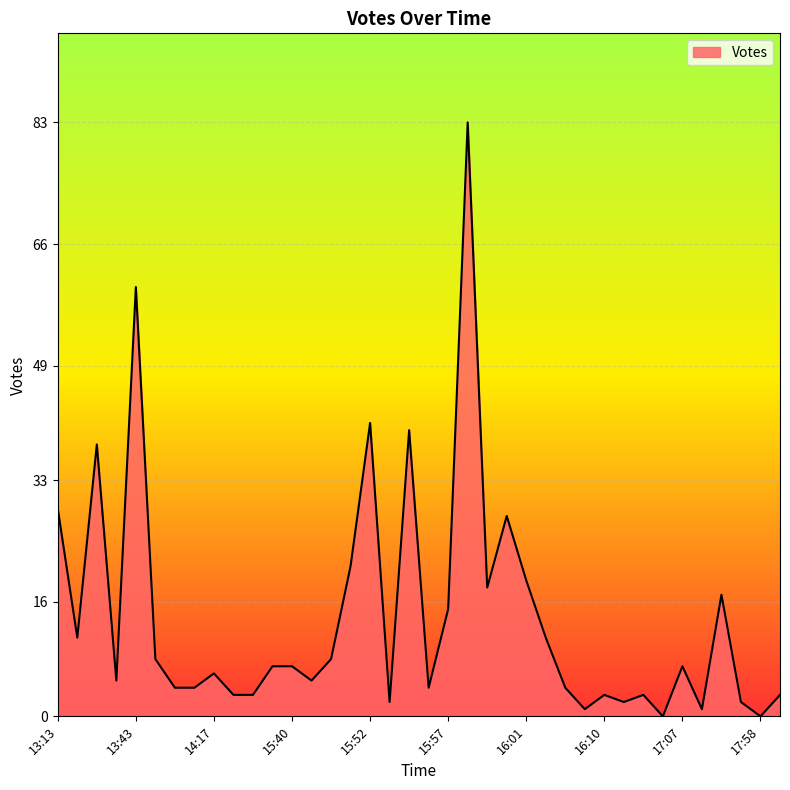

What is the difference between the maximum and minimum values?

83